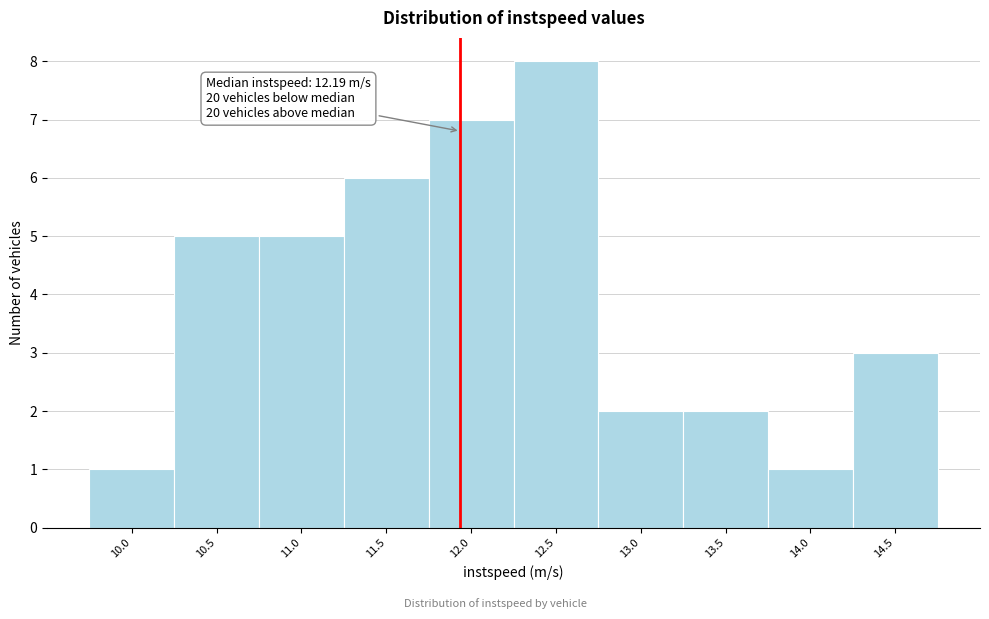

Reading left to right, extract all data points from this chart.

1	5	5	6	7	8	2	2	1	3